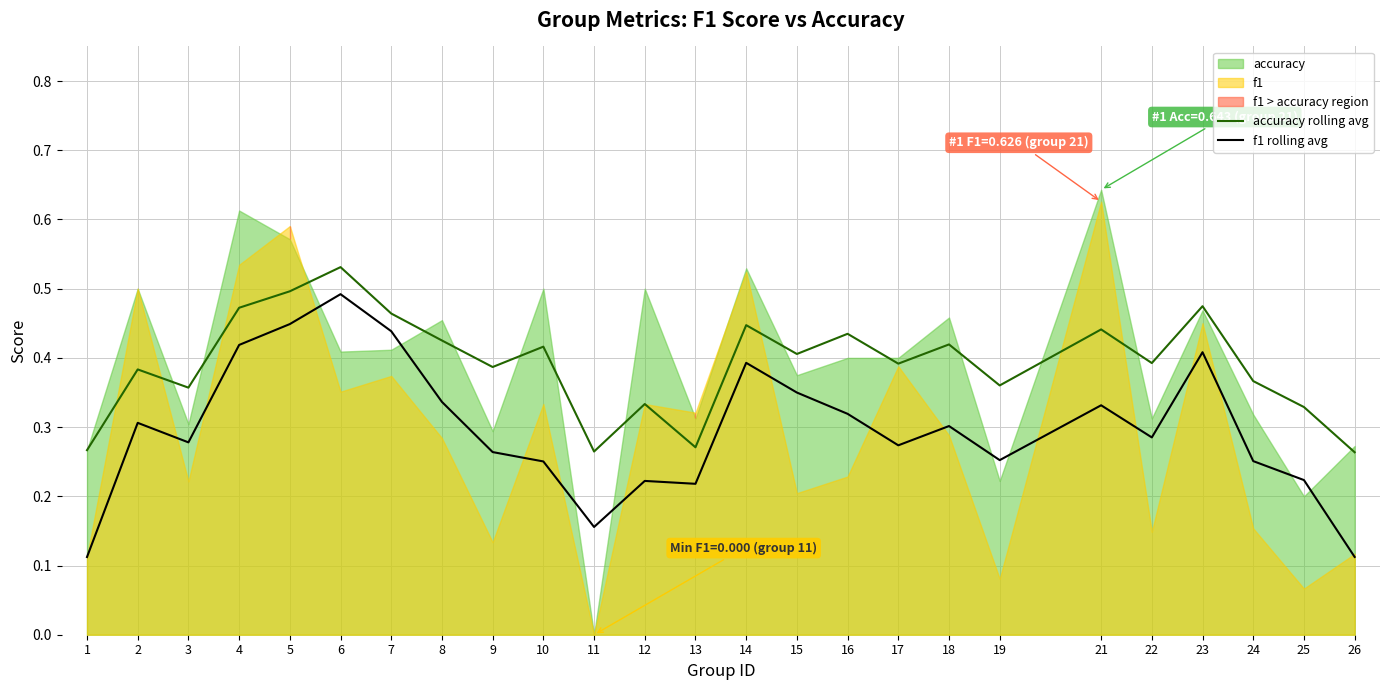

True or false: accuracy rolling avg and f1 rolling avg cross at least once.

False